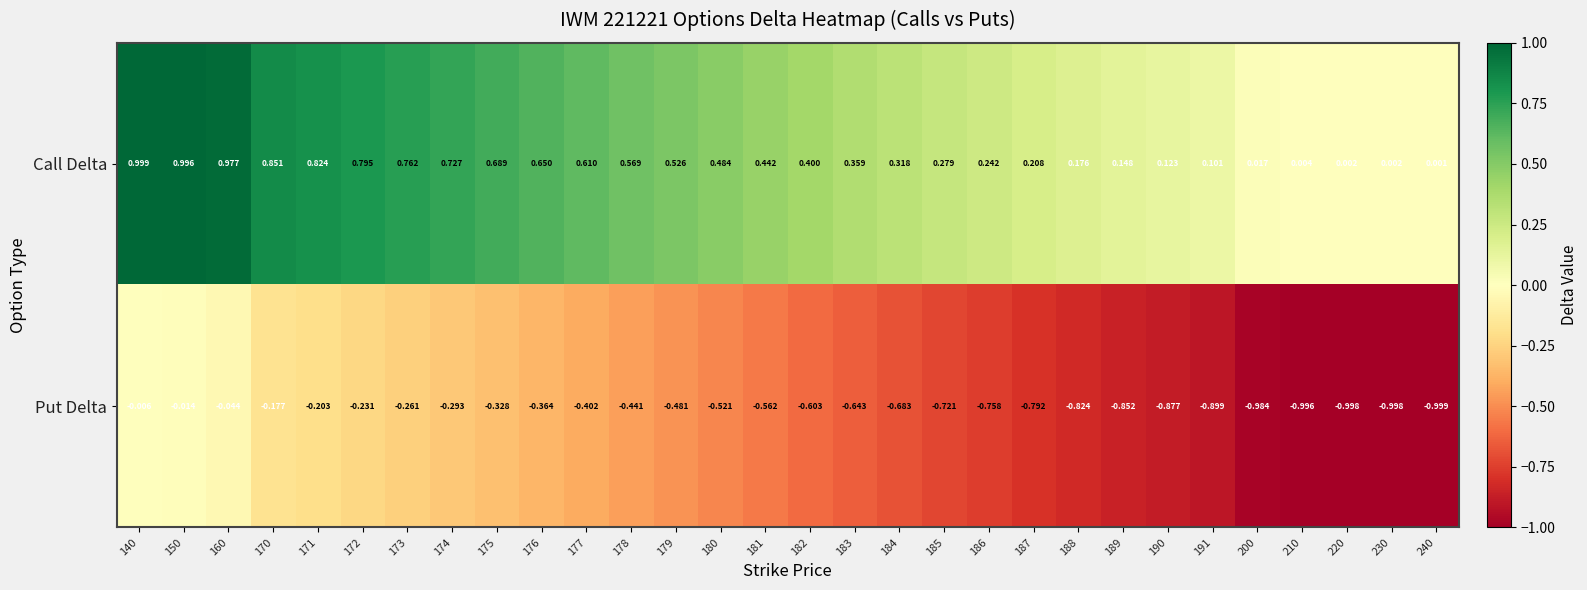

At which category does the chart reach its minimum across all series?

240